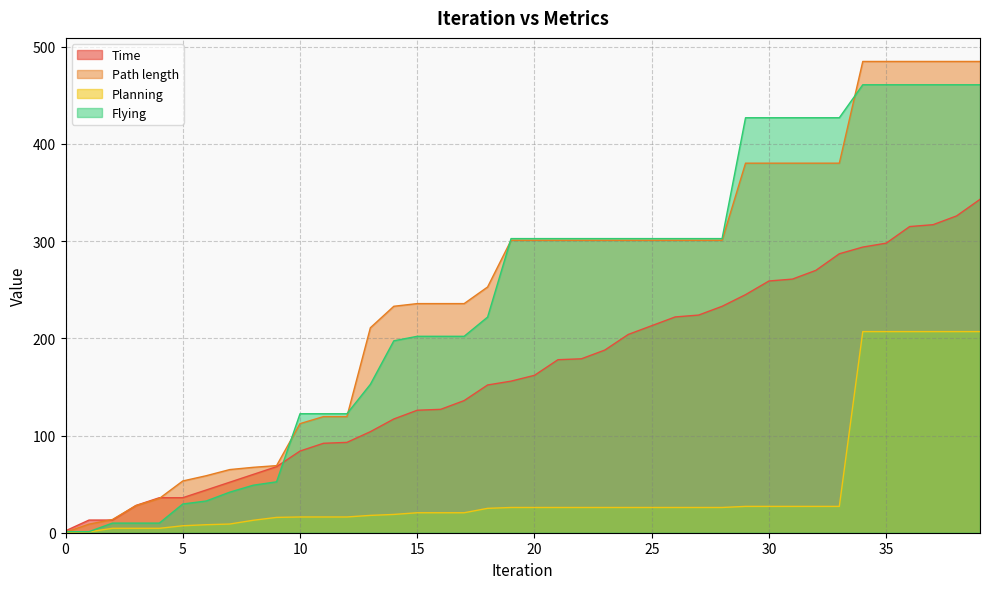

Between 6 and 11, which series saw the biggest shift?

Flying